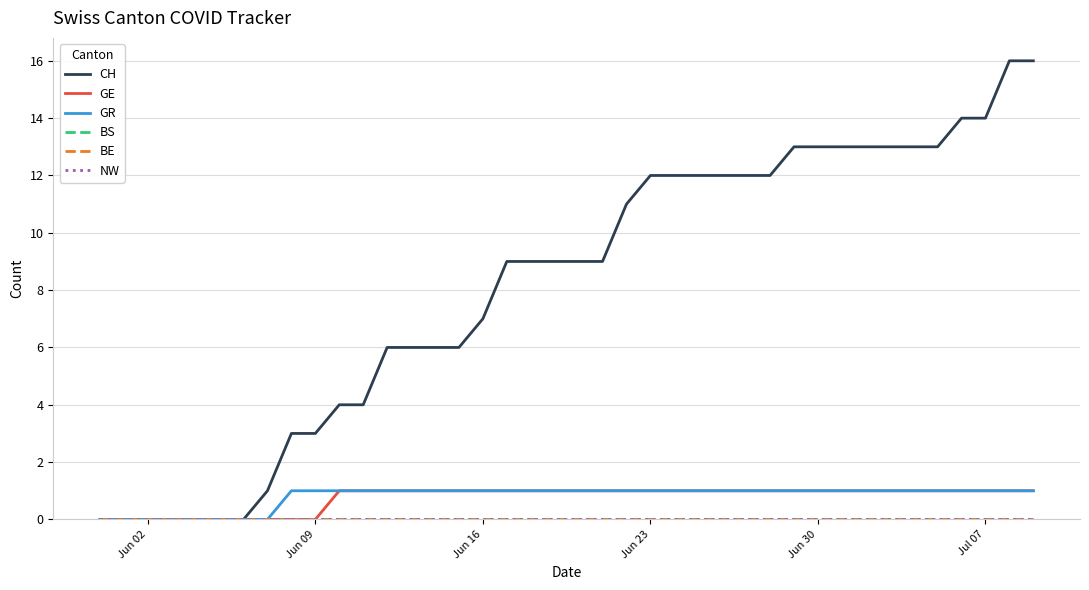

Reading left to right, list all the values displayed in this chart.

CH: 0	0	0	0	0	0	0	1	3	3	4	4	6	6	6	6	7	9	9	9	9	9	11	12	12	12	12	12	12	13	13	13	13	13	13	13	14	14	16	16
GE: 0	0	0	0	0	0	0	0	0	0	1	1	1	1	1	1	1	1	1	1	1	1	1	1	1	1	1	1	1	1	1	1	1	1	1	1	1	1	1	1
GR: 0	0	0	0	0	0	0	0	1	1	1	1	1	1	1	1	1	1	1	1	1	1	1	1	1	1	1	1	1	1	1	1	1	1	1	1	1	1	1	1
BS: 0	0	0	0	0	0	0	0	0	0	0	0	0	0	0	0	0	0	0	0	0	0	0	0	0	0	0	0	0	0	0	0	0	0	0	0	0	0	0	0
BE: 0	0	0	0	0	0	0	0	0	0	0	0	0	0	0	0	0	0	0	0	0	0	0	0	0	0	0	0	0	0	0	0	0	0	0	0	0	0	0	0
NW: 0	0	0	0	0	0	0	0	0	0	0	0	0	0	0	0	0	0	0	0	0	0	0	0	0	0	0	0	0	0	0	0	0	0	0	0	0	0	0	0